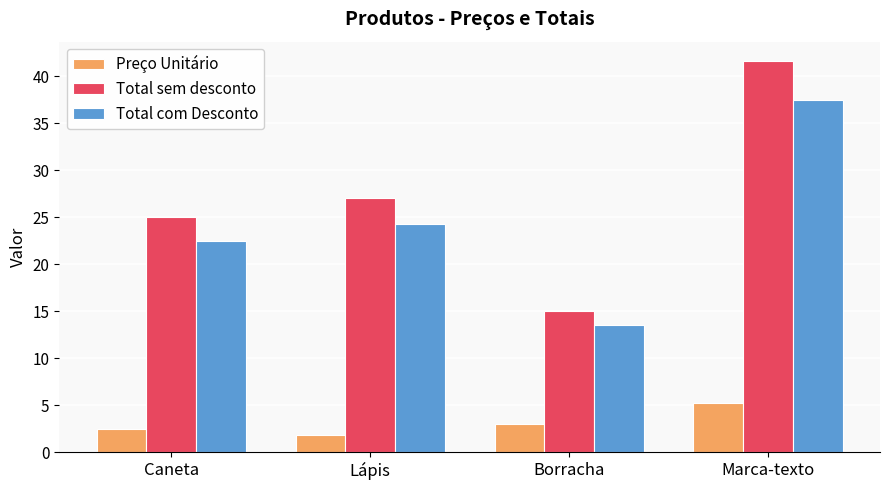

Which series has the widest spread of values?

Total sem desconto